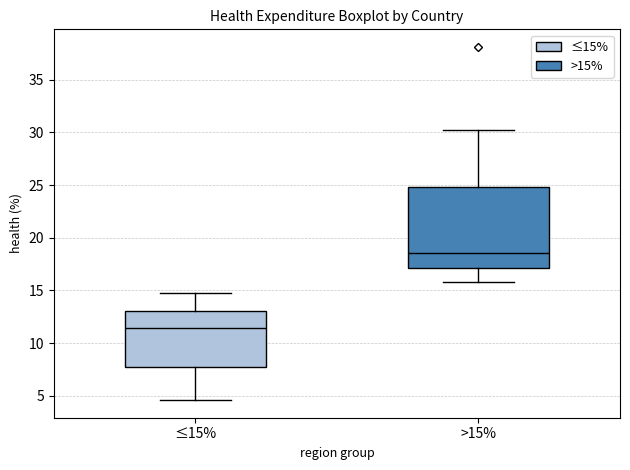

Which box has the highest median line?

>15%